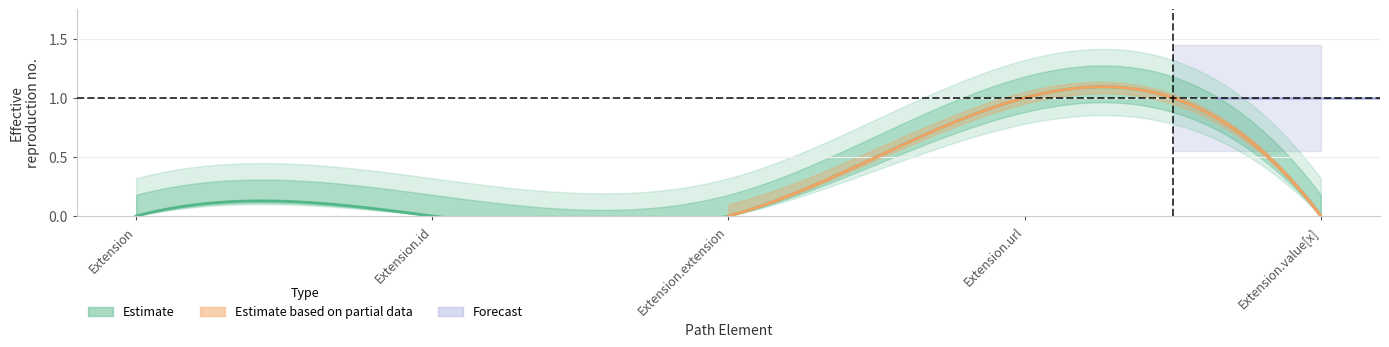

The Base Min series shows 0 at Extension. True or false?

True